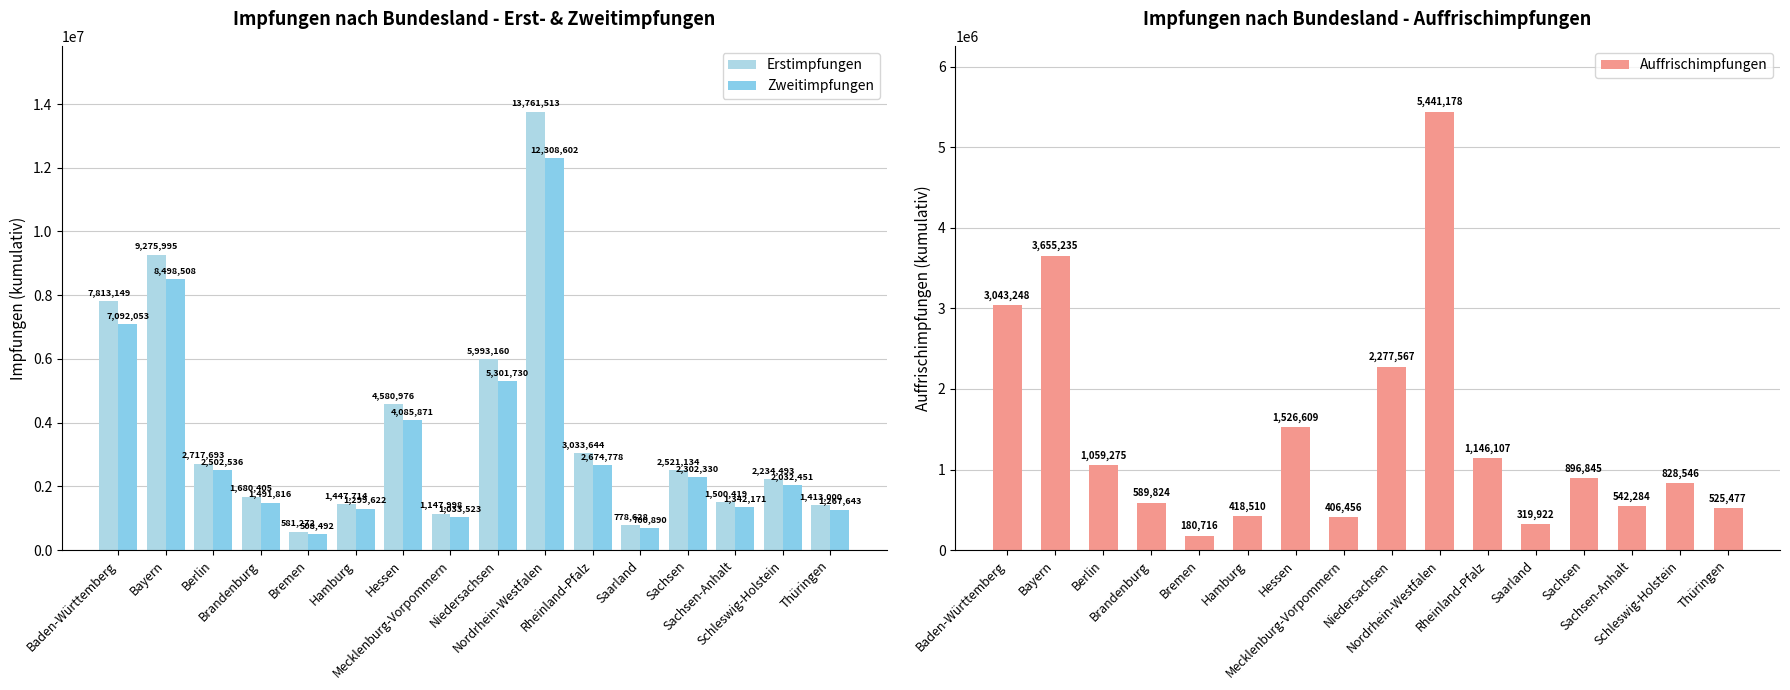

What are all the series names shown in the legend?

Erstimpfungen, Zweitimpfungen, Auffrischimpfungen